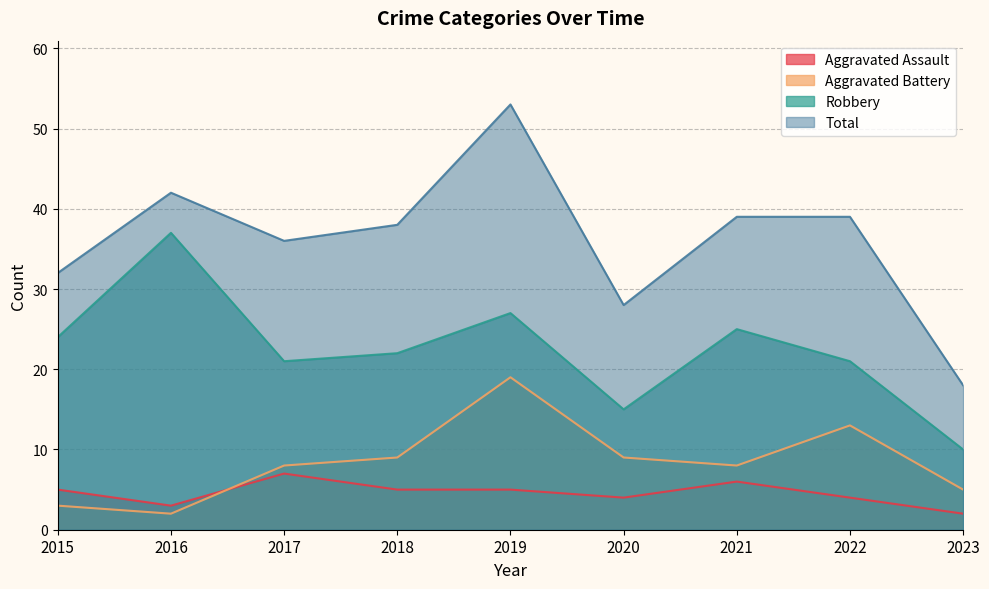

Which series has the widest spread of values?

Total